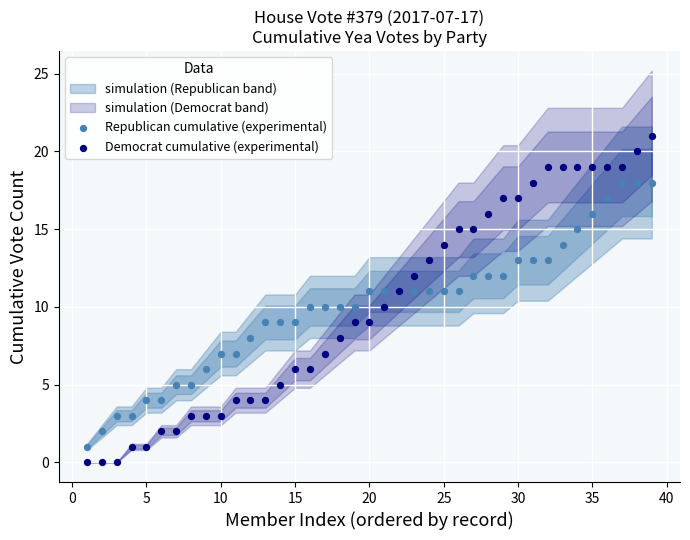

Which series has the largest Y range (max minus min)?

Democrat cumulative (experimental)